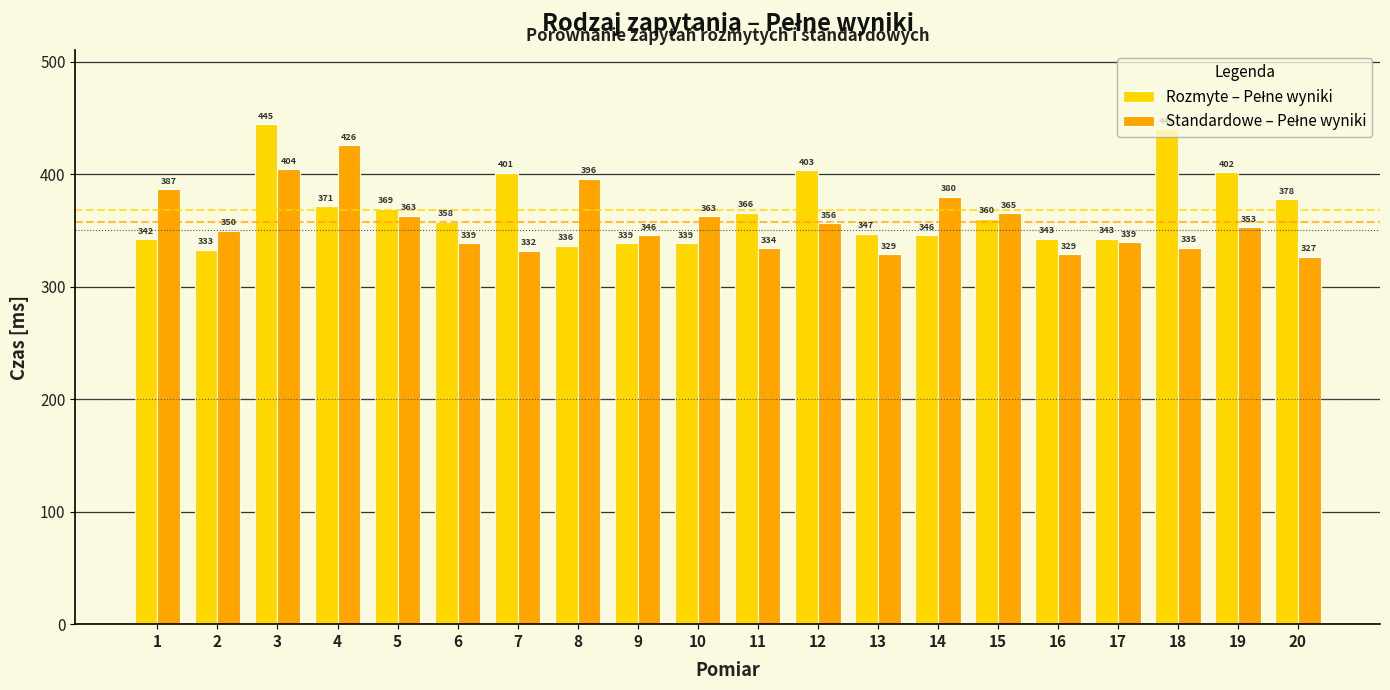

At which category is the sum across all series the highest?

3